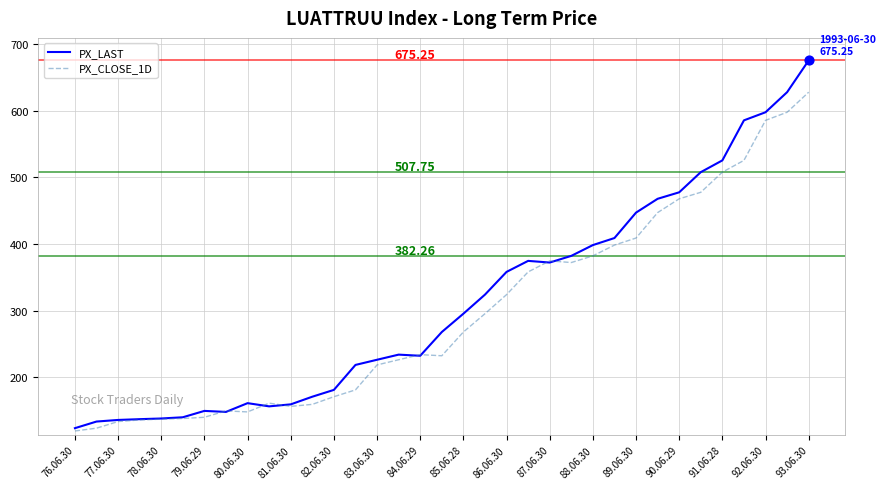

Which series has the largest range (max minus min)?

PX_LAST